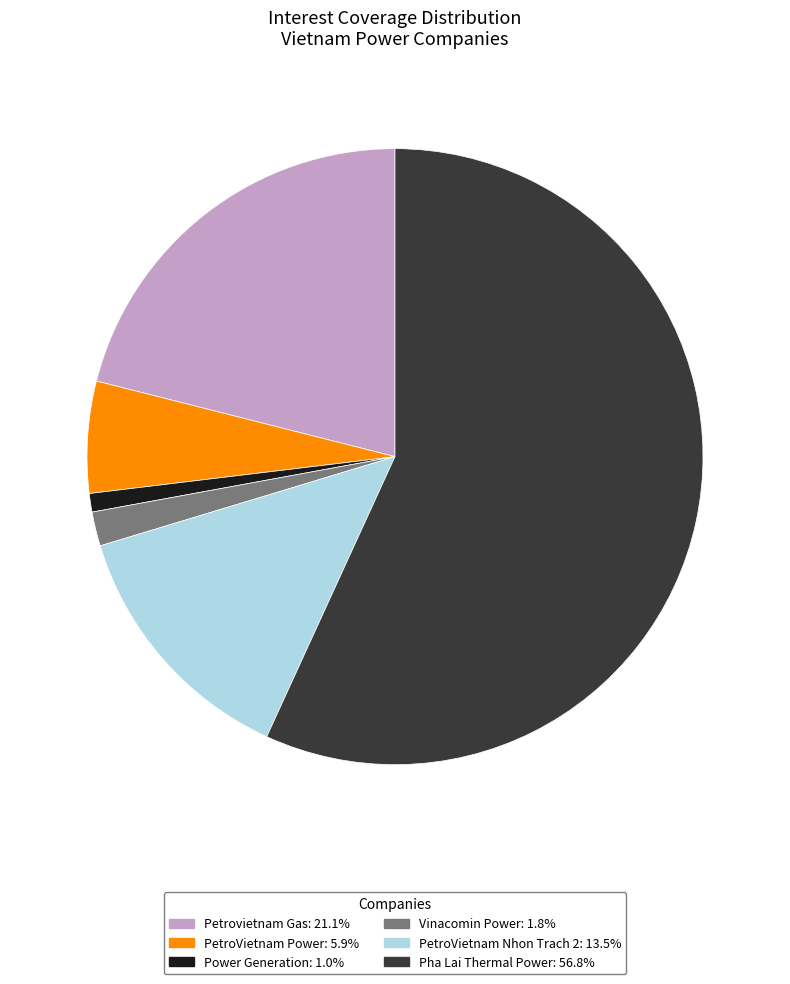

Rank the categories by value from lowest to highest.

Power Generation, Vinacomin Power, PetroVietnam Power, PetroVietnam Nhon Trach 2, Petrovietnam Gas, Pha Lai Thermal Power